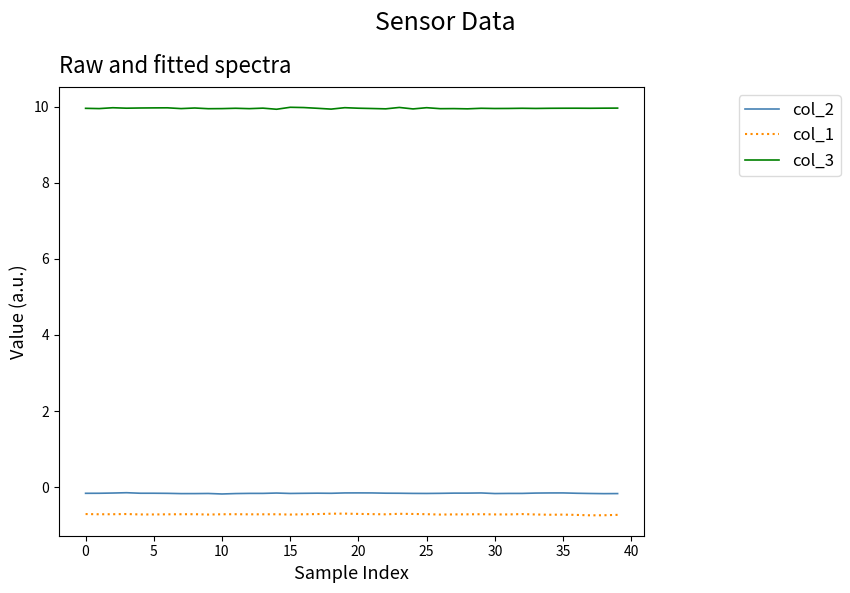

What is the highest value of the col_3 series?

10.0